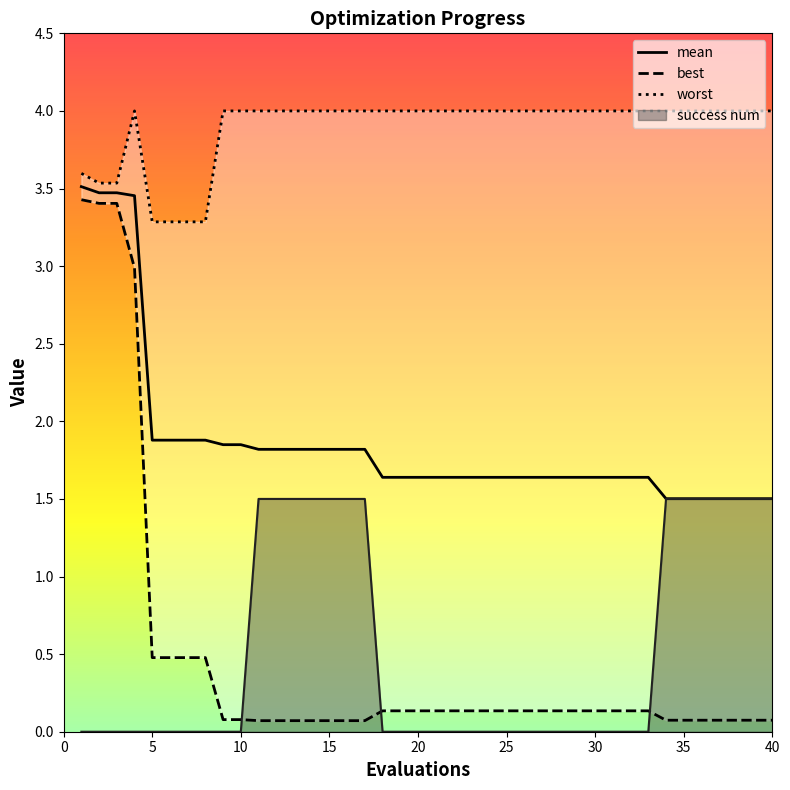

Between 5 and 32, which is larger?

5